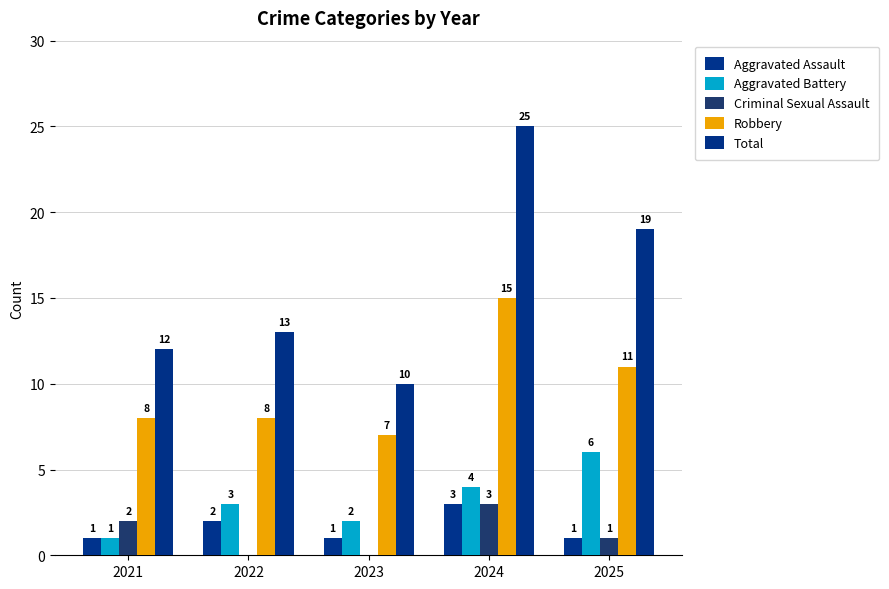

The value of Total at 2024 is 34. True or false?

False